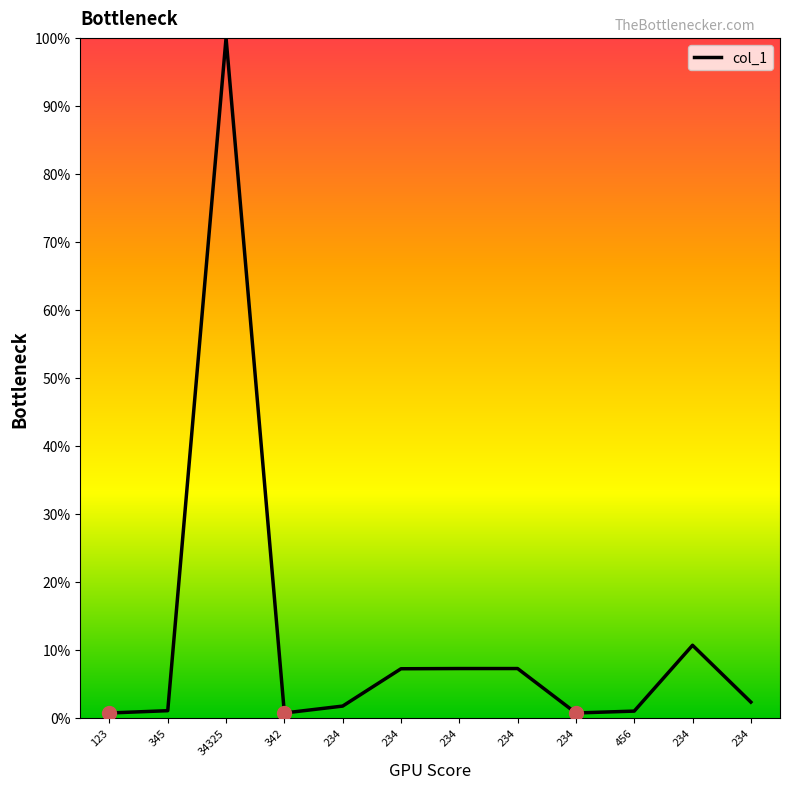

Does the chart have visible grid lines?

No